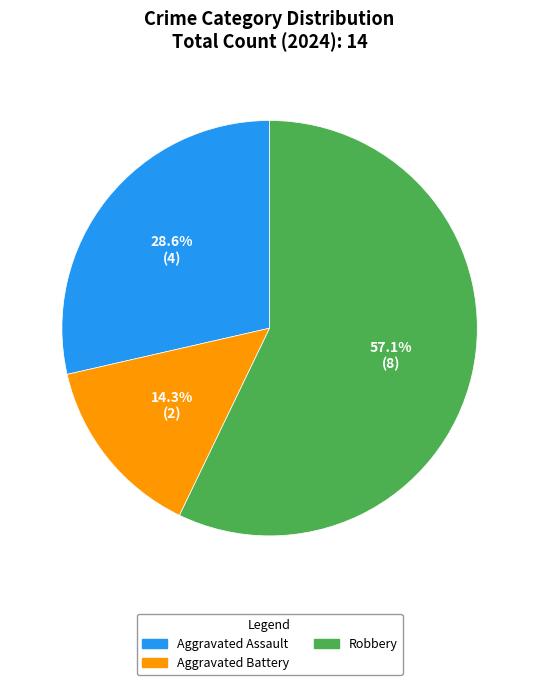

Which category has the biggest portion of the pie?

Robbery